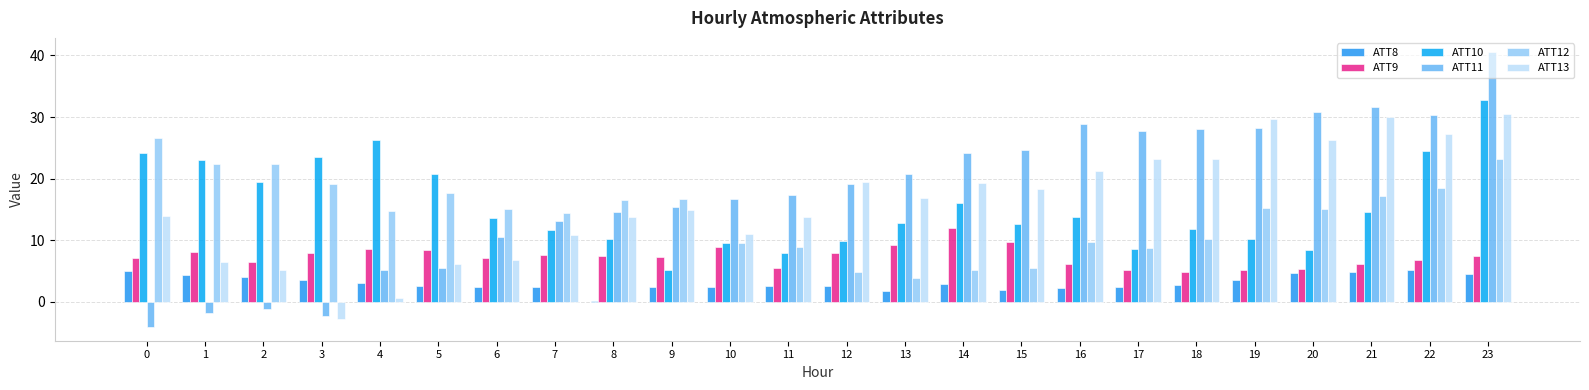

At which label does ATT13 first exceed 16?

12